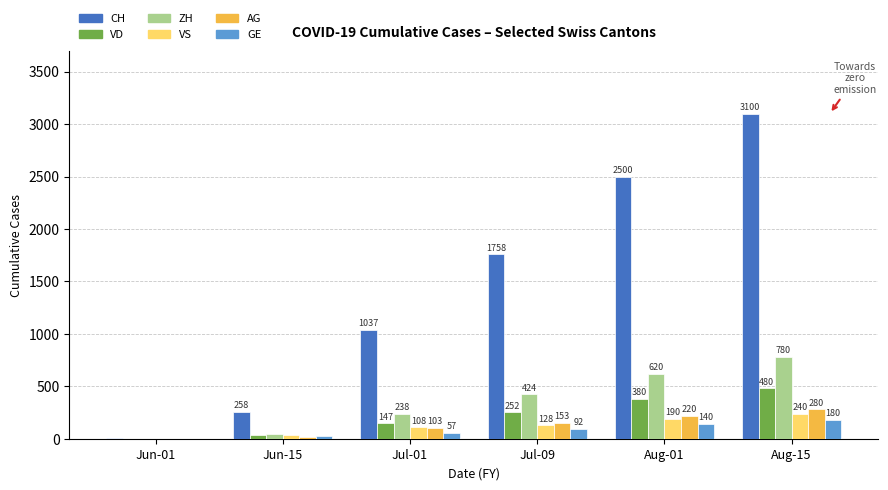

Count the number of categories in the chart.

6